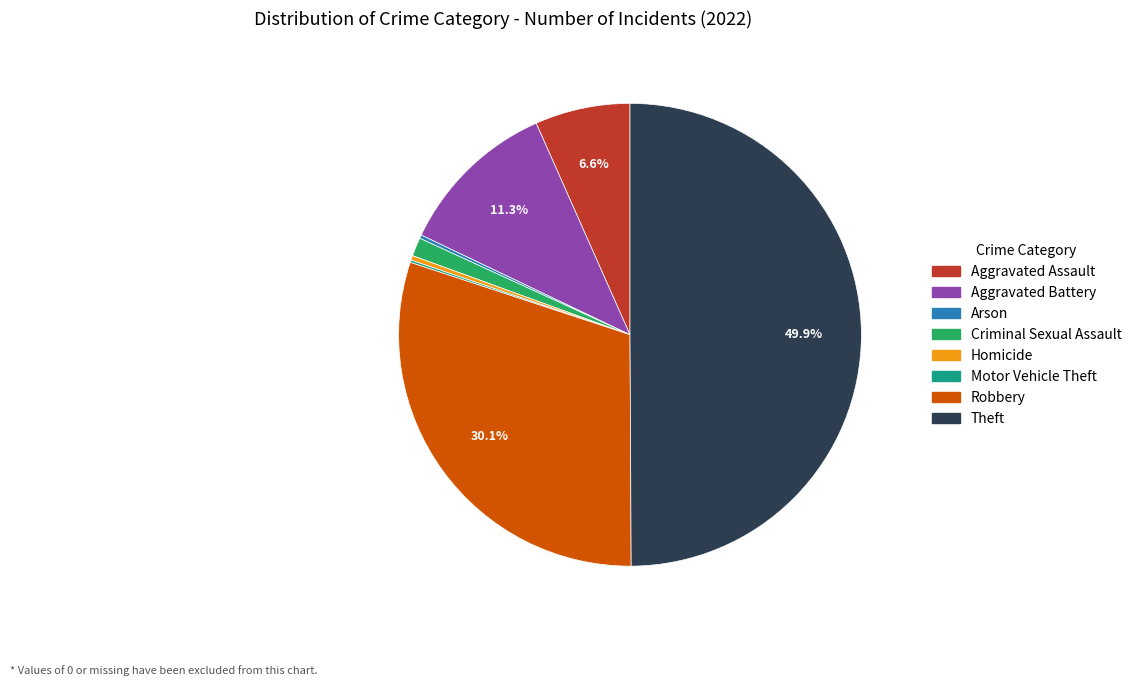

Does Criminal Sexual Assault account for over 50% of the chart?

No